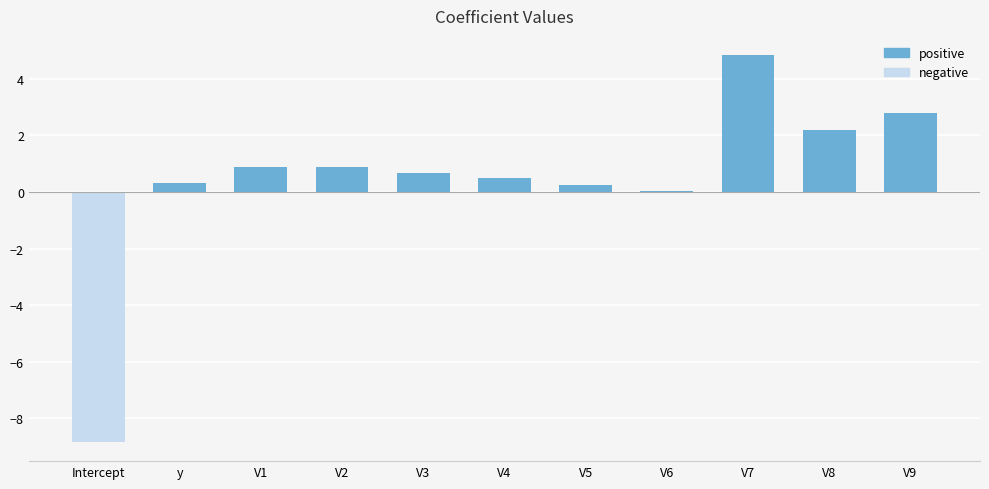

What is the maximum value shown in the chart?

4.8